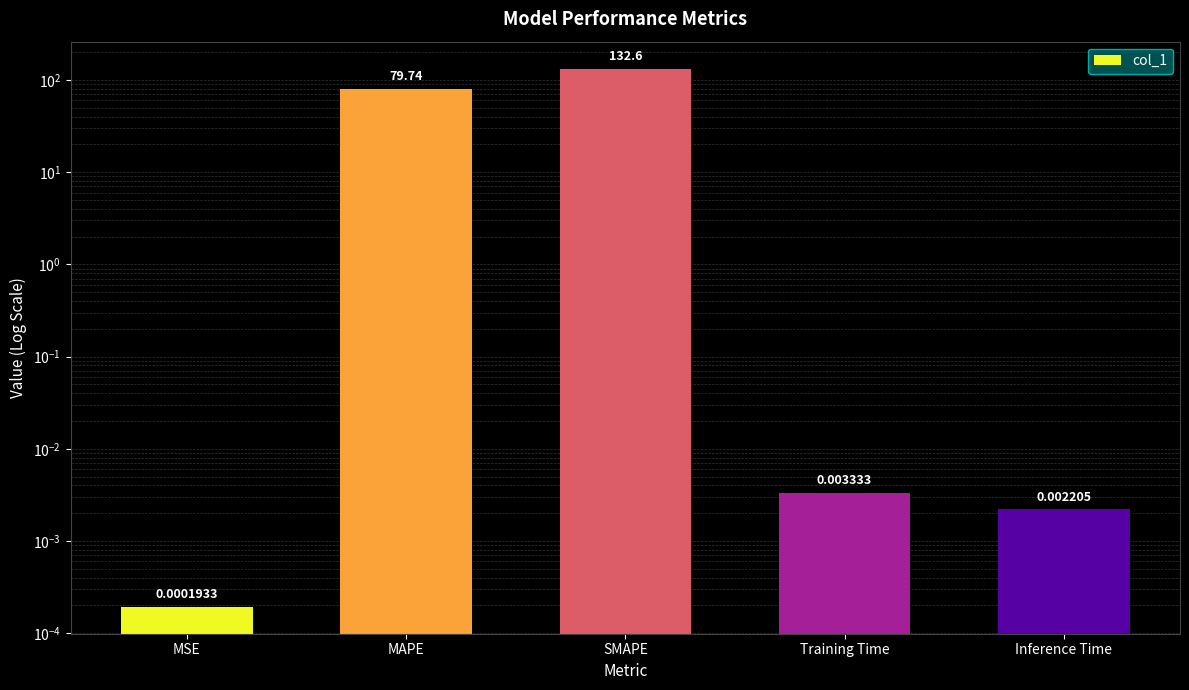

List the labels in order of value, largest first.

SMAPE, MAPE, Training Time, Inference Time, MSE